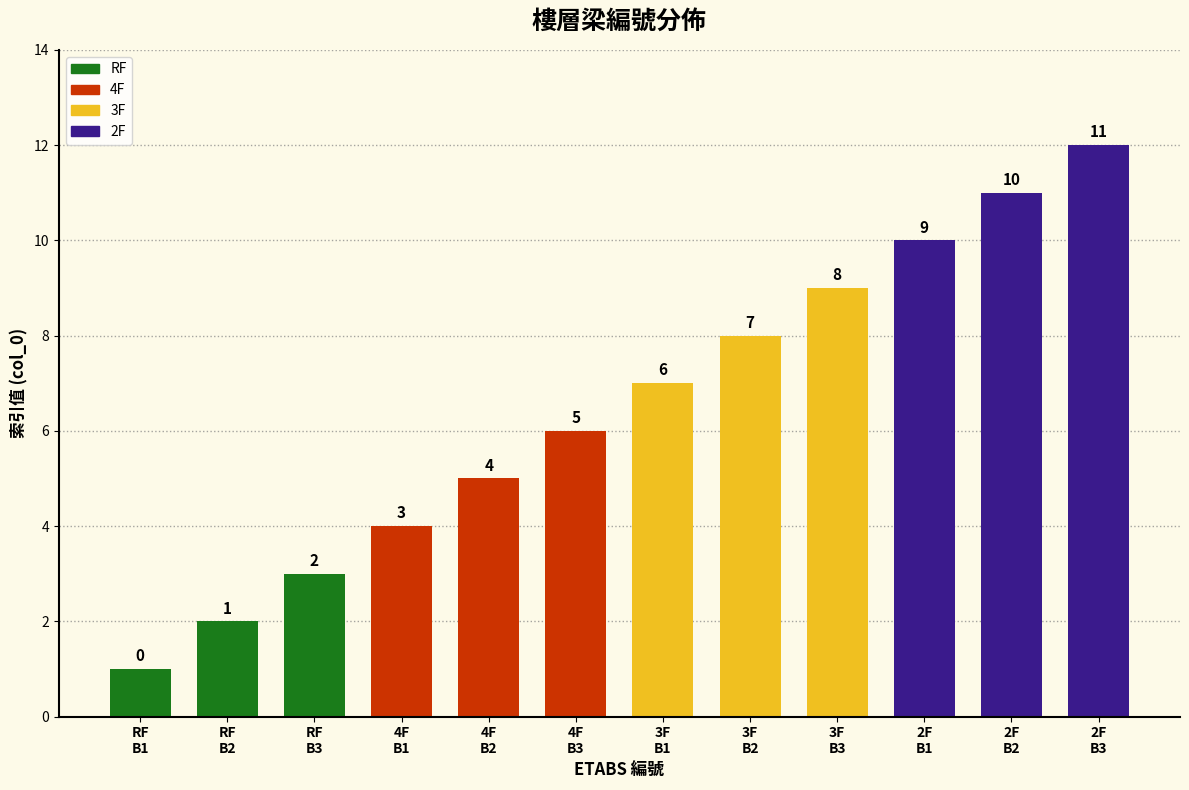

Rank the categories by value from highest to lowest.

B3, B2, B1, B3, B2, B1, B3, B2, B1, B3, B2, B1